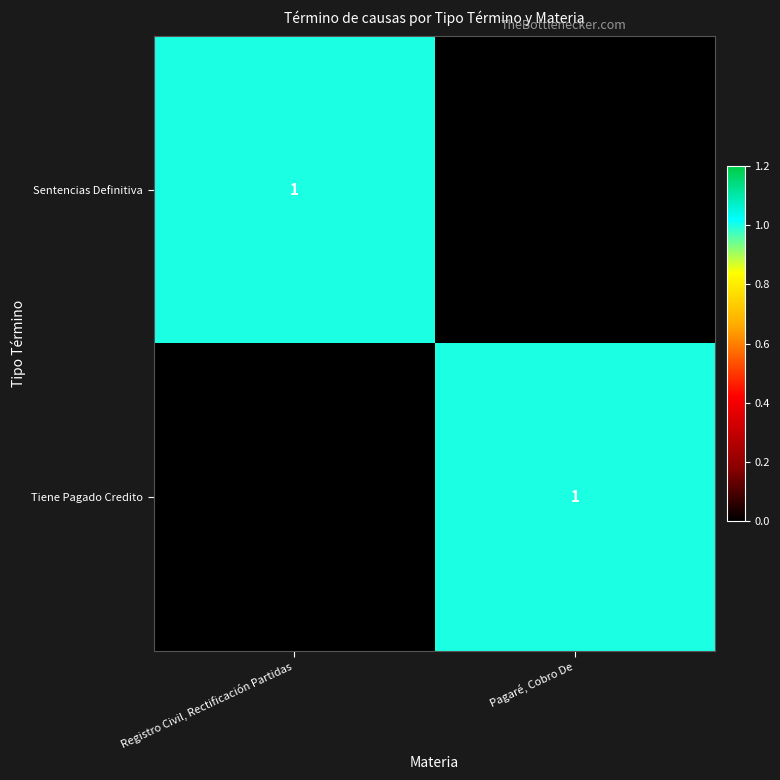

The value of Tiene Pagado Credito at Pagaré, Cobro De is 1. True or false?

True